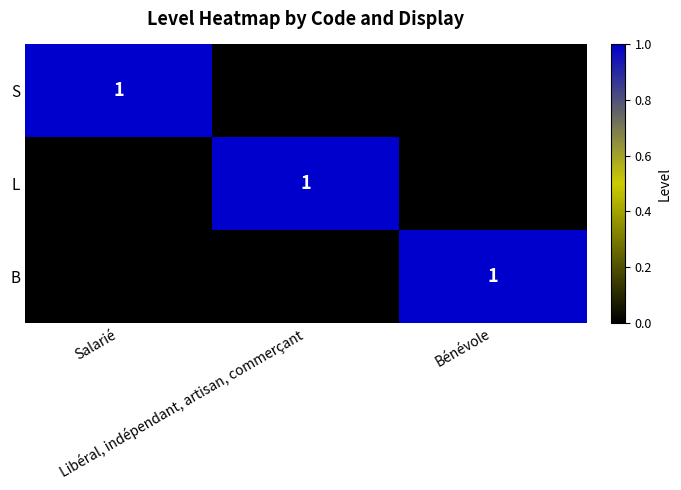

Which category has the lowest value across all series?

Libéral, indépendant, artisan, commerçant